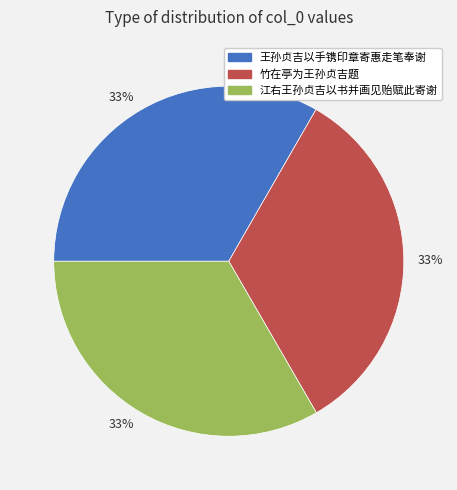

Is there a majority slice in this chart?

No